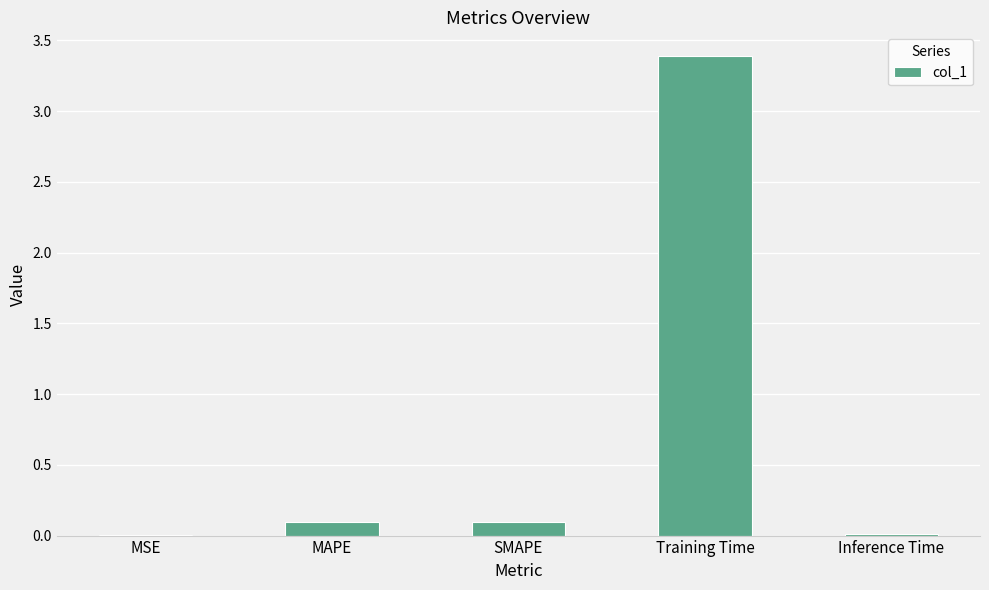

The chart shows a value of 0.0 at Inference Time. True or false?

True